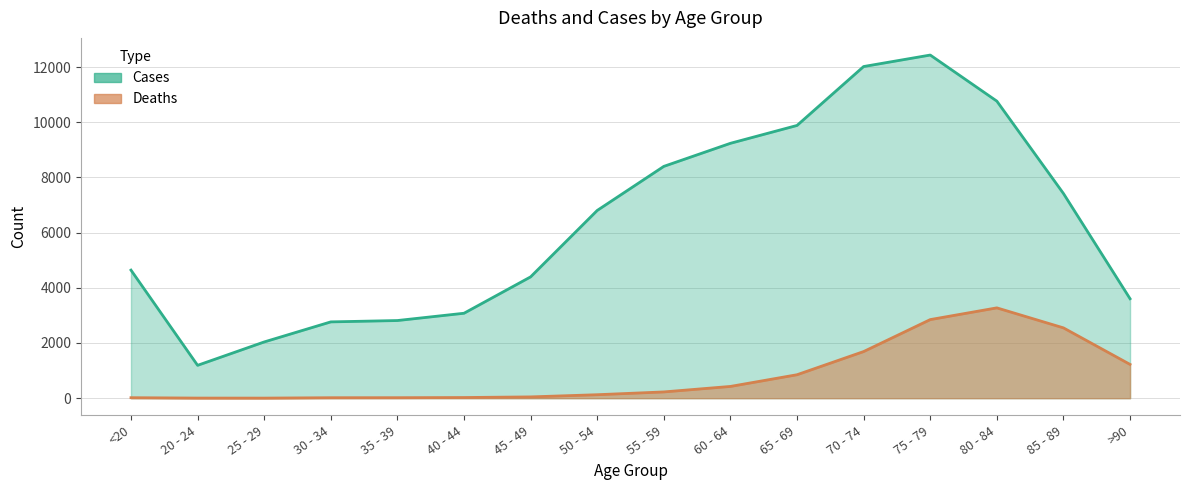

True or false: Deaths has more than 2 interior local peaks.

False